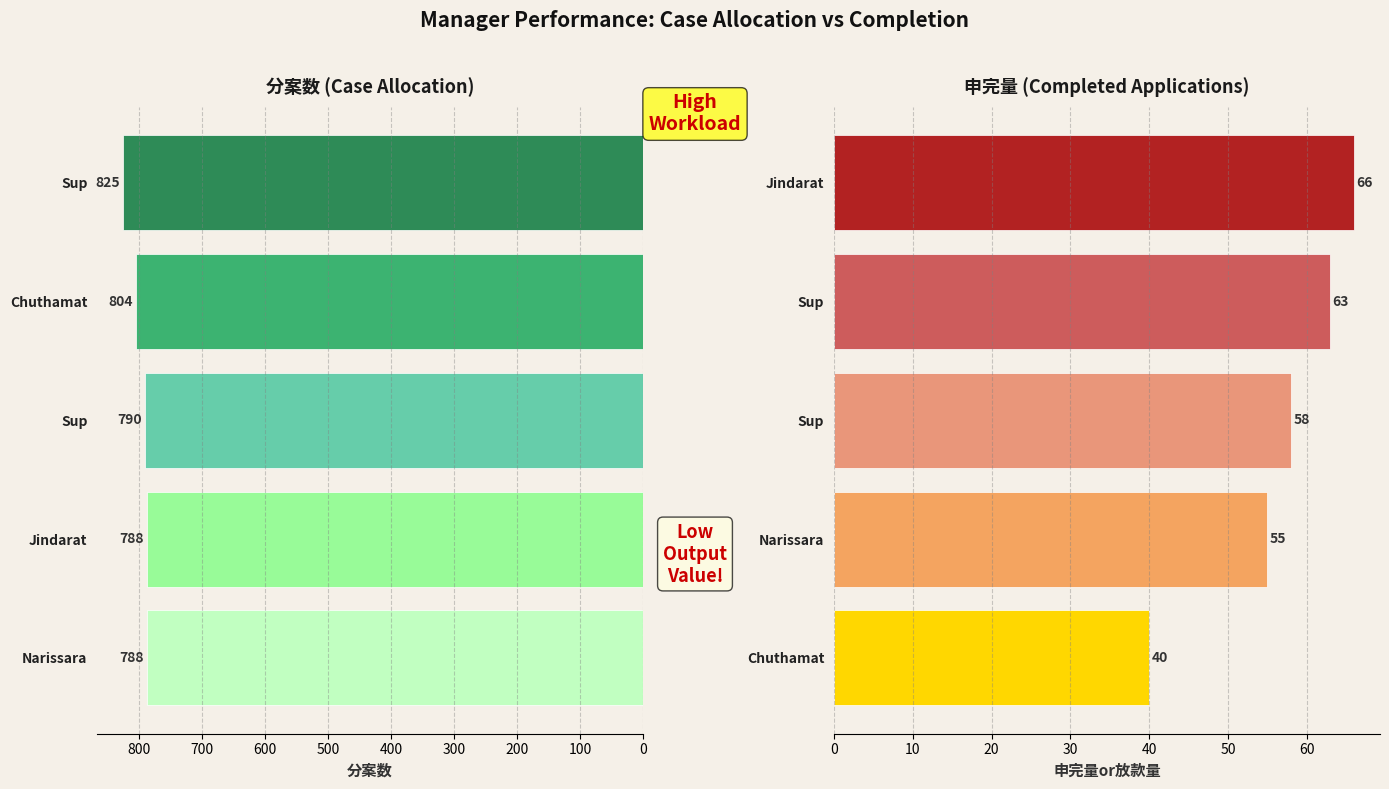

What is the difference between the maximum and minimum values in the 分案数 series?

37